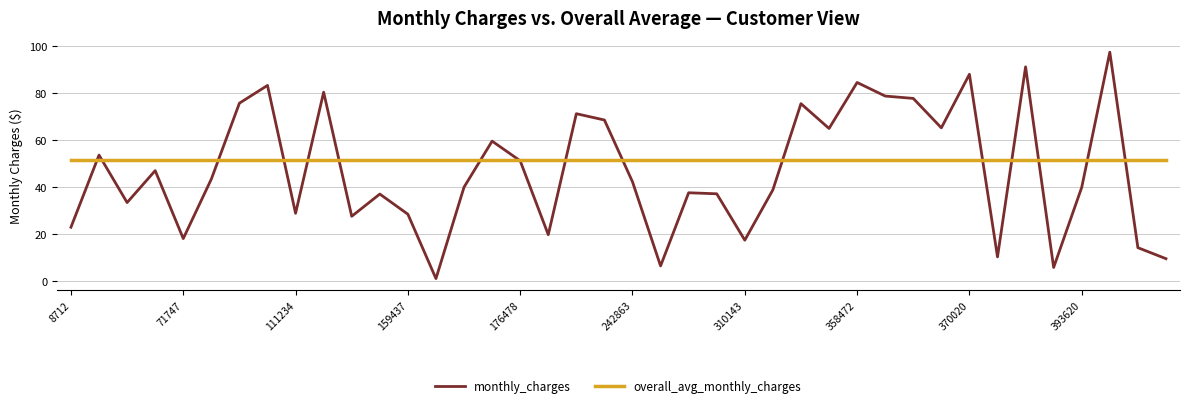

Rank the series by their average value, from highest to lowest.

overall_avg_monthly_charges, monthly_charges